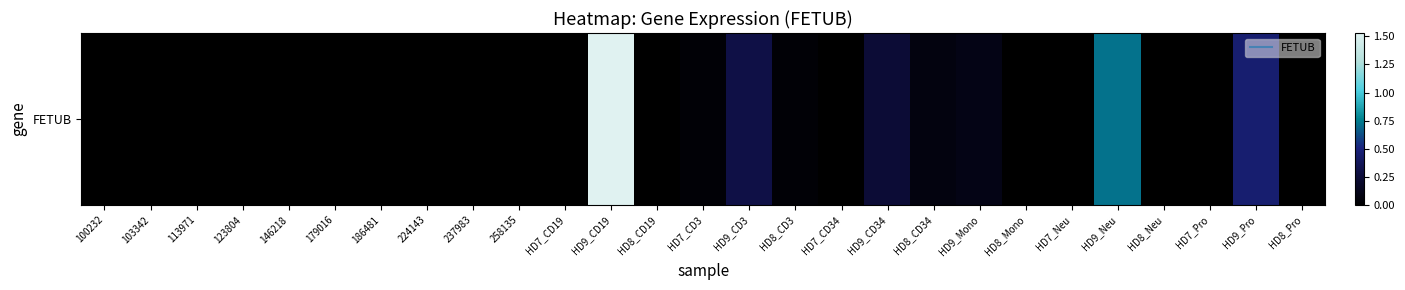

Which category has the highest value across all series?

HD9_CD19